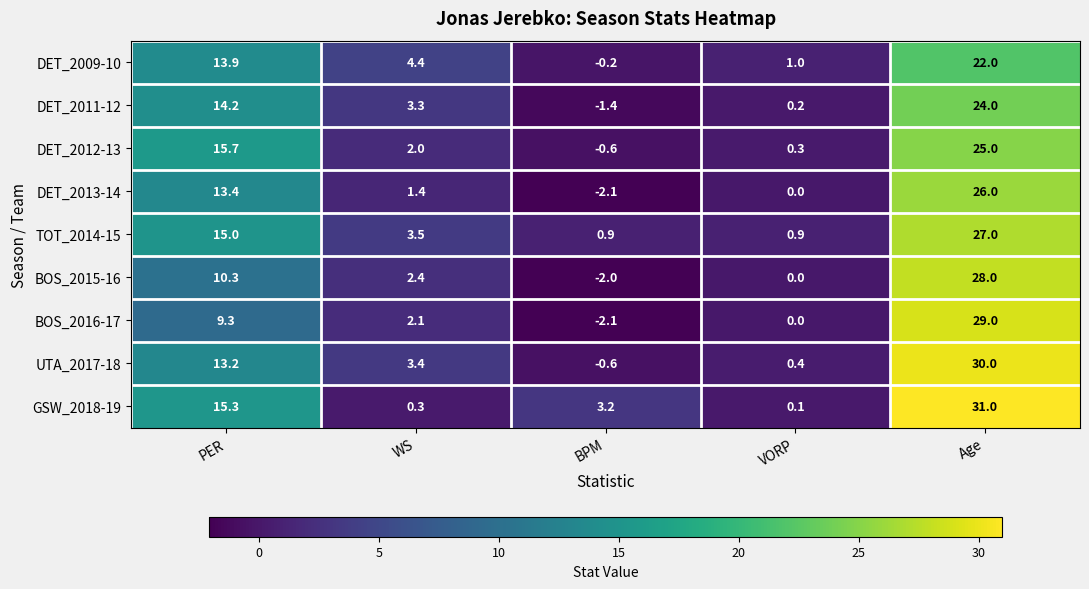

What is the maximum value shown in the chart?

31.0